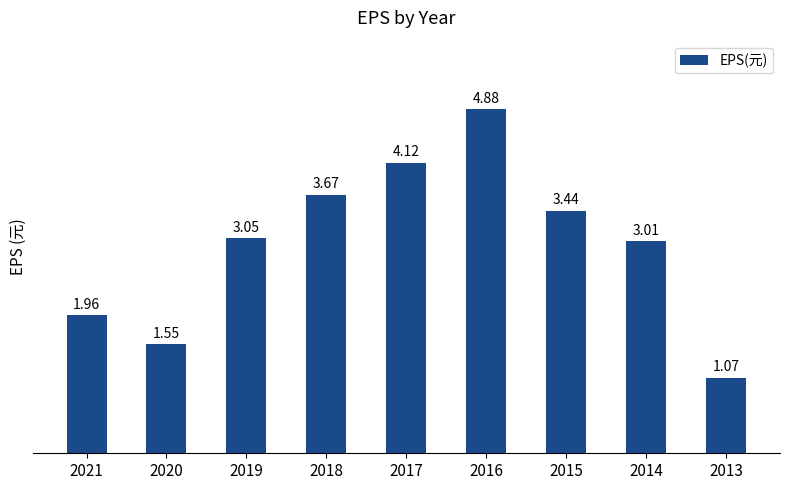

Which has a higher value, 2021 or 2020?

2021